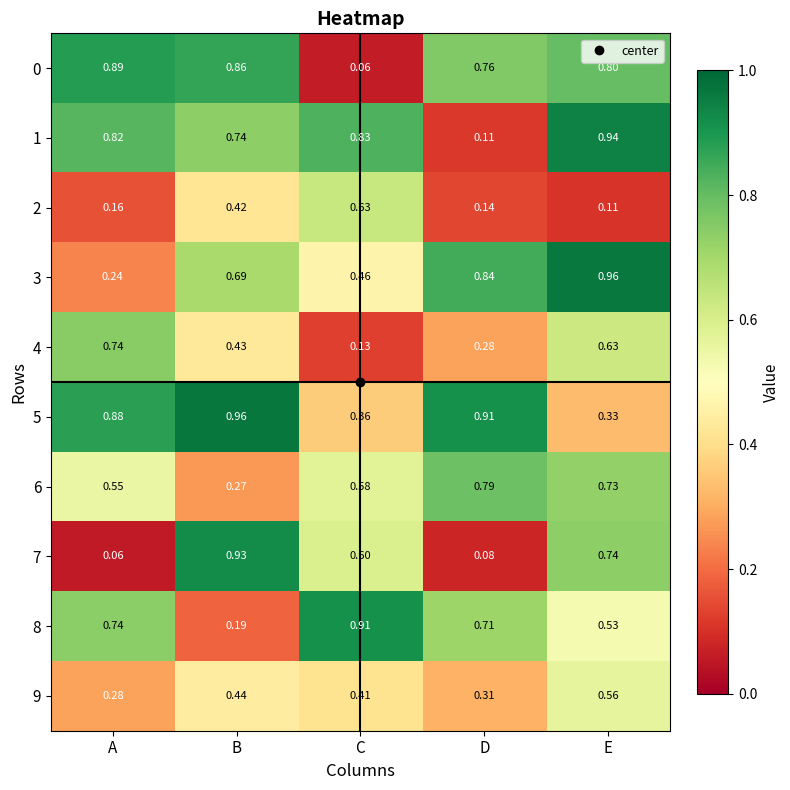

Where is 9 nearest to the value 0?

A